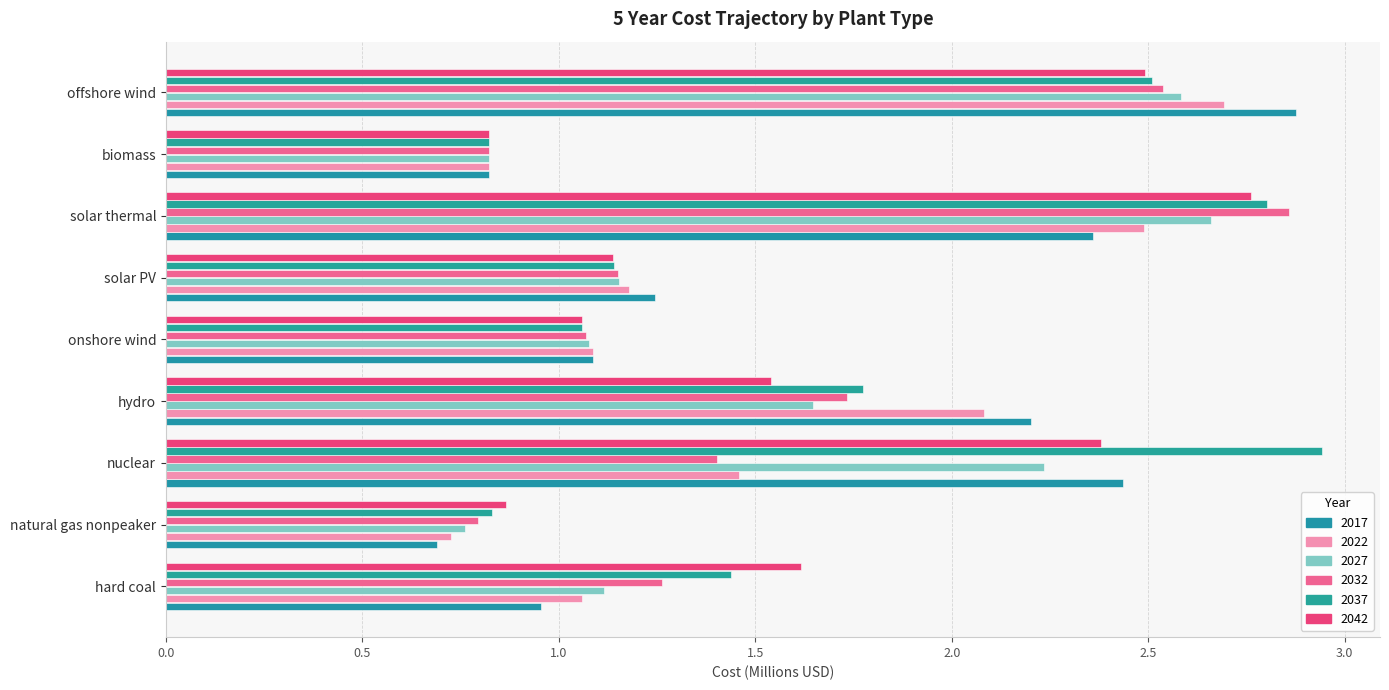

Between offshore wind and nuclear, which is larger?

offshore wind